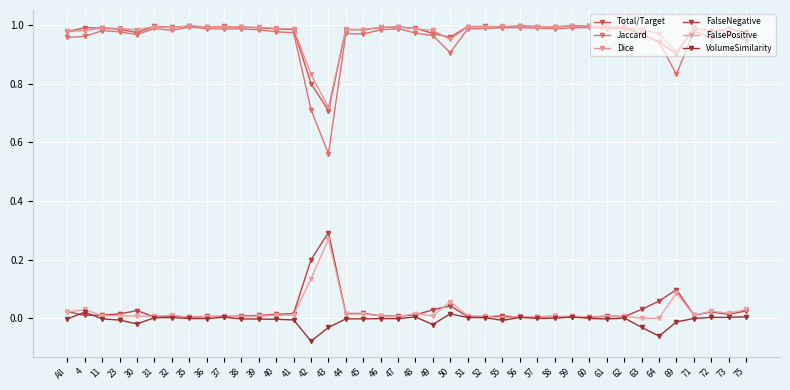

Count the number of data series in this chart.

6